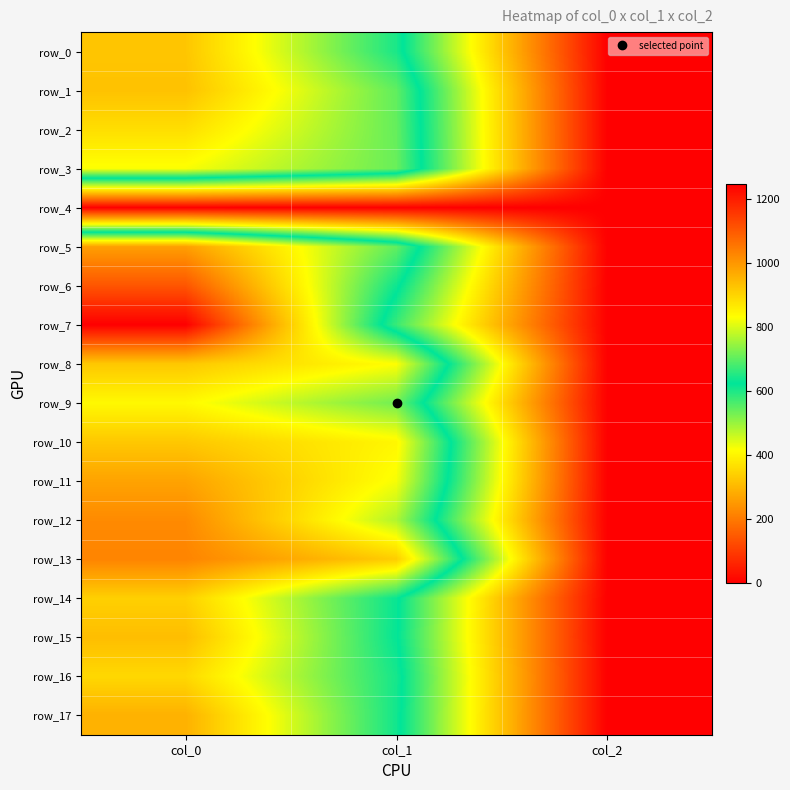

At how many categories does at least one series exceed 218?

2